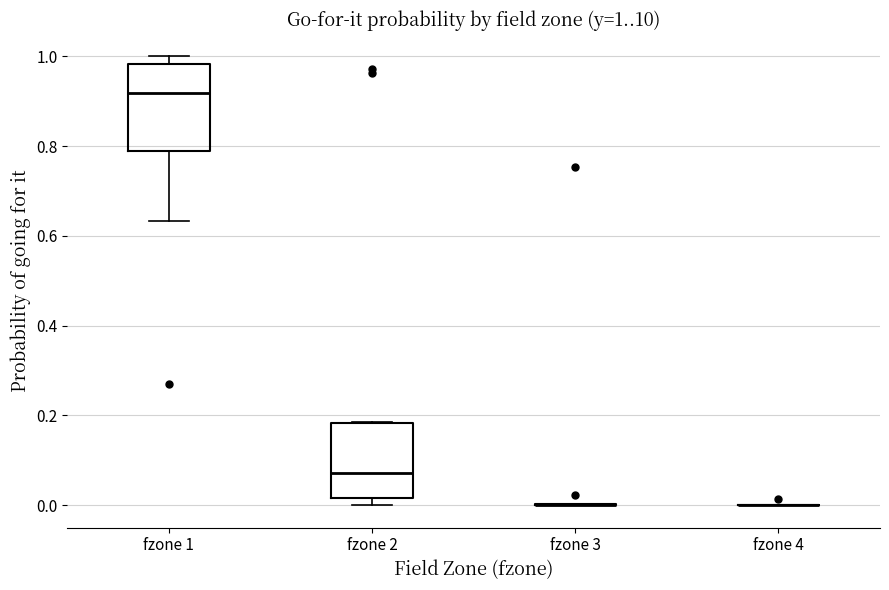

Comparing the boxes themselves (not the whiskers), which one is the tallest?

fzone 1